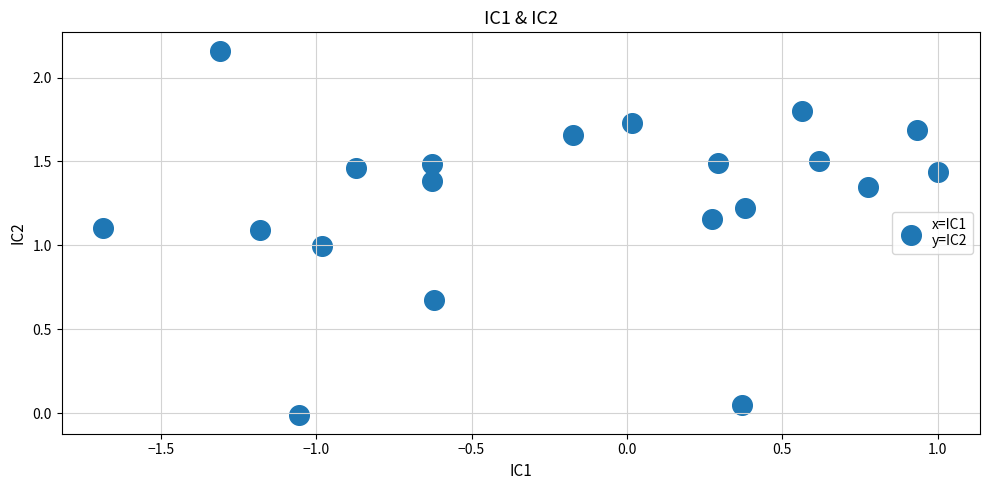

What is the range of X values (max minus min)?

2.7